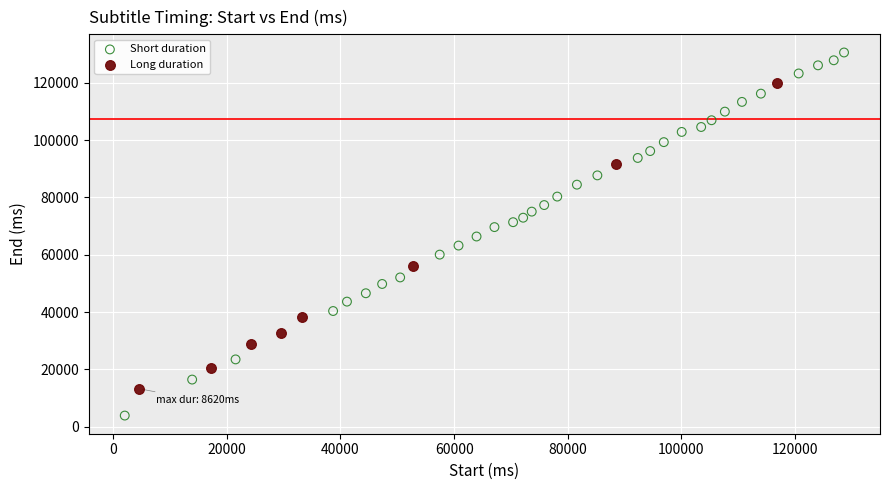

Which series reaches the minimum Y coordinate?

Short duration